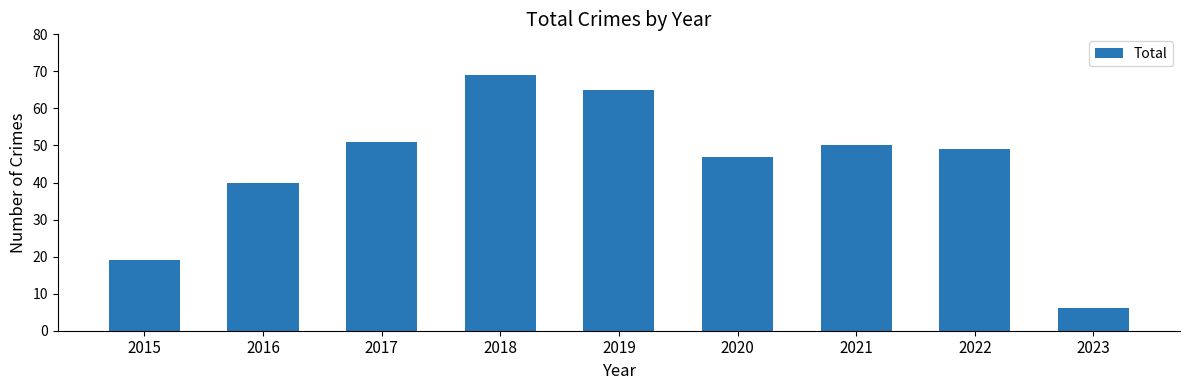

How many values are below 49?

4